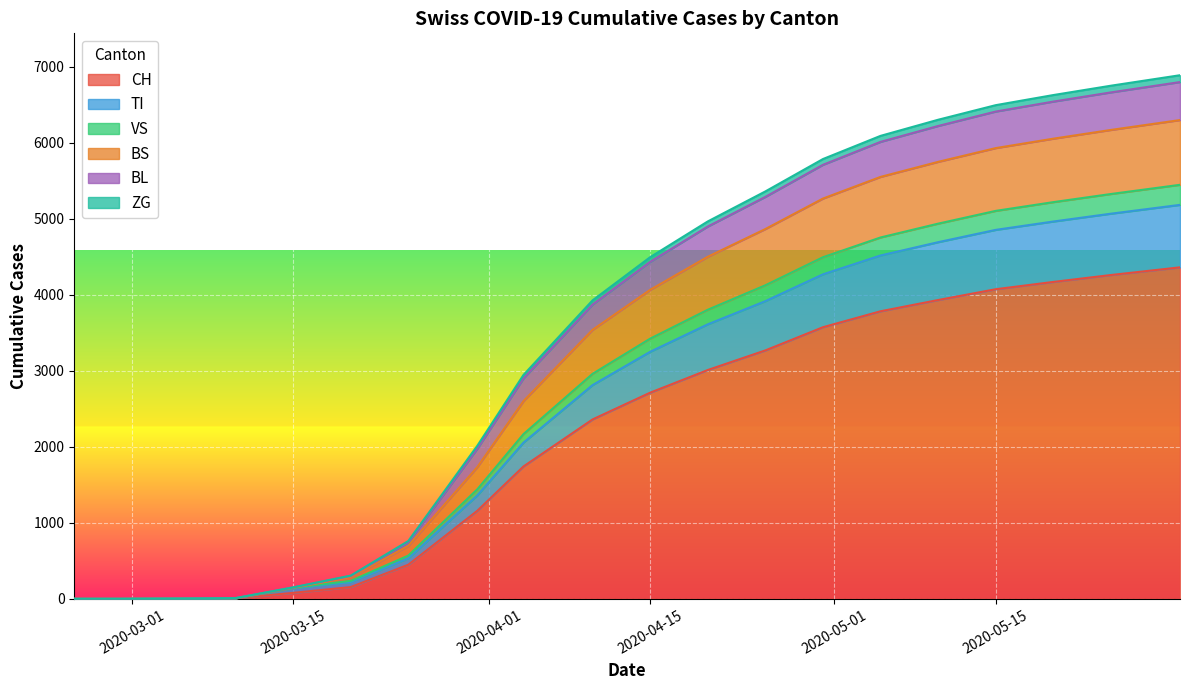

What are all the series names shown in the legend?

CH, TI, VS, BS, BL, ZG